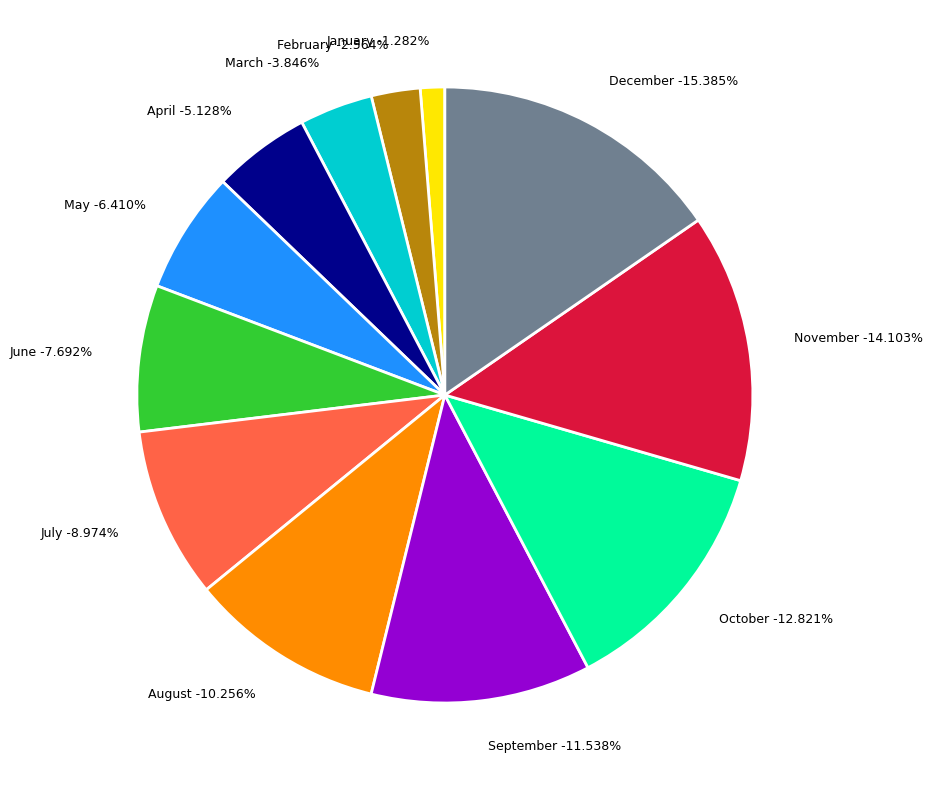

Which category has the smallest portion of the pie?

January